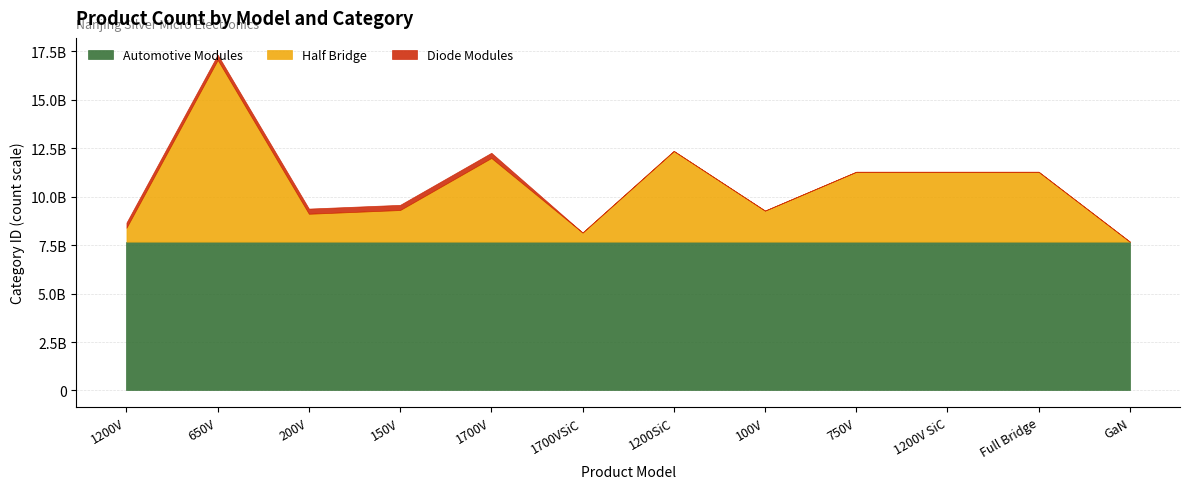

What is the difference between the maximum and second lowest values in the Half Bridge series?

8906802128